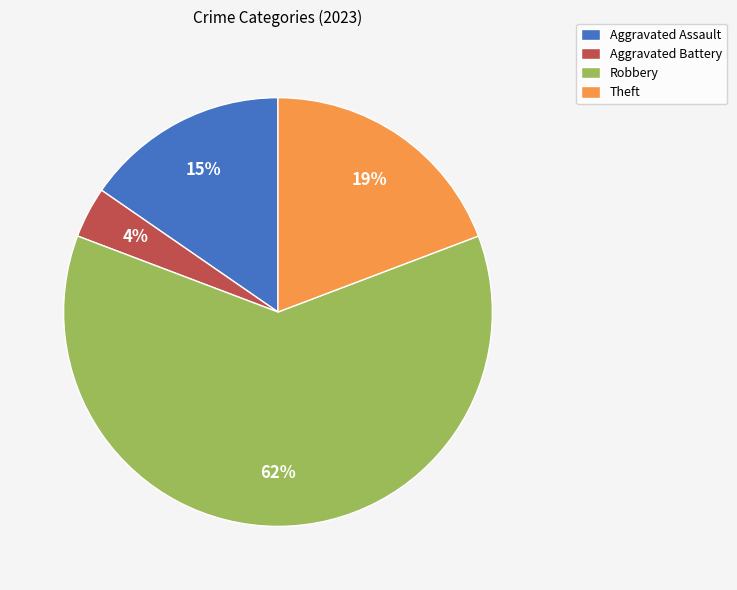

Is Aggravated Battery the majority of the pie?

No